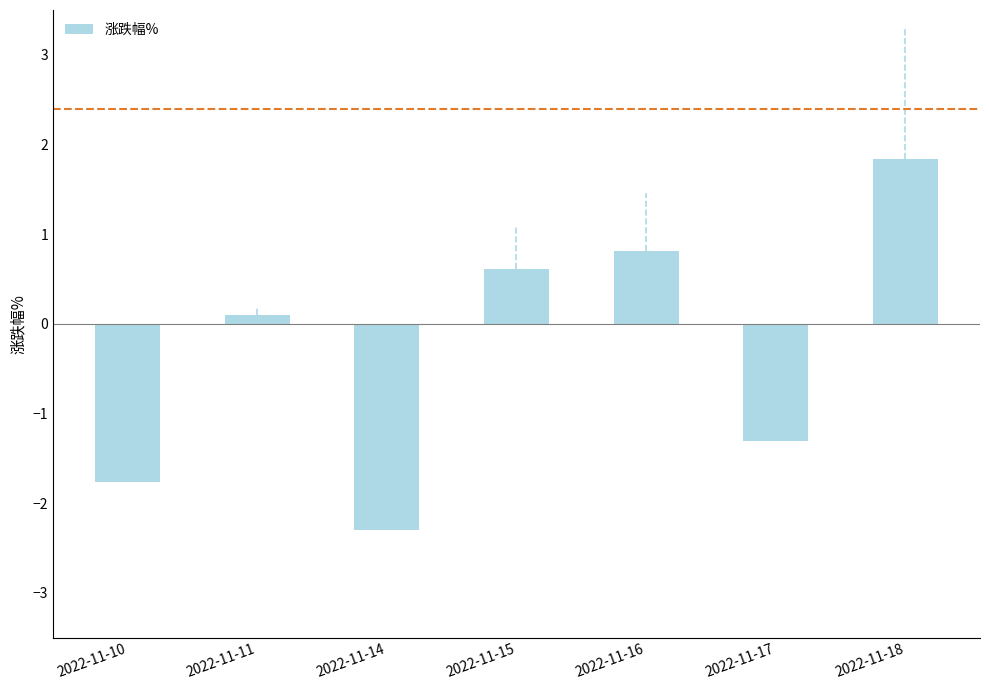

What is the difference between the maximum and minimum values?

4.1